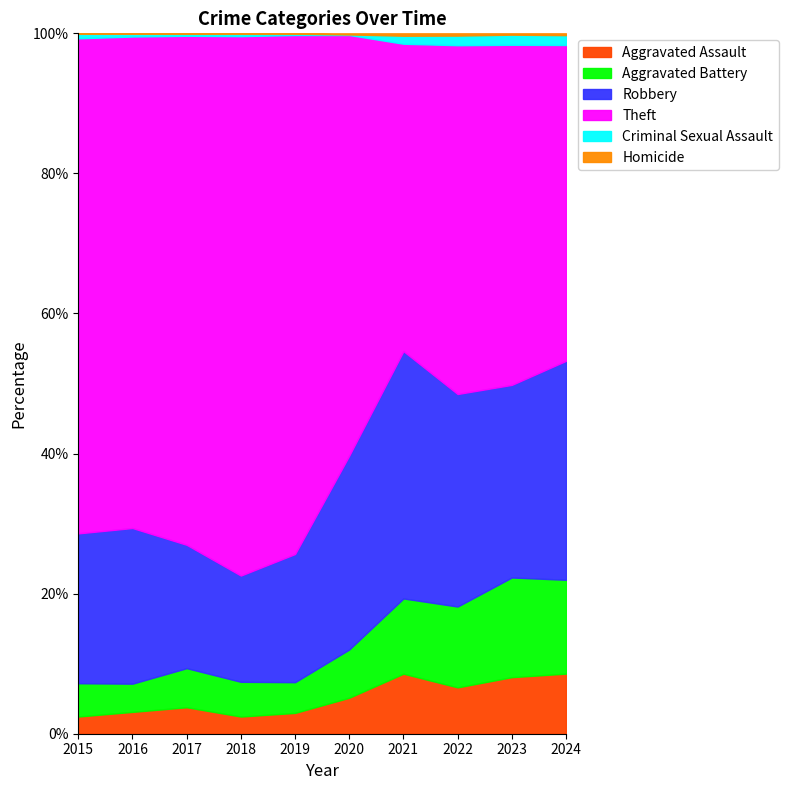

At which category is the sum across all series the highest?

2019